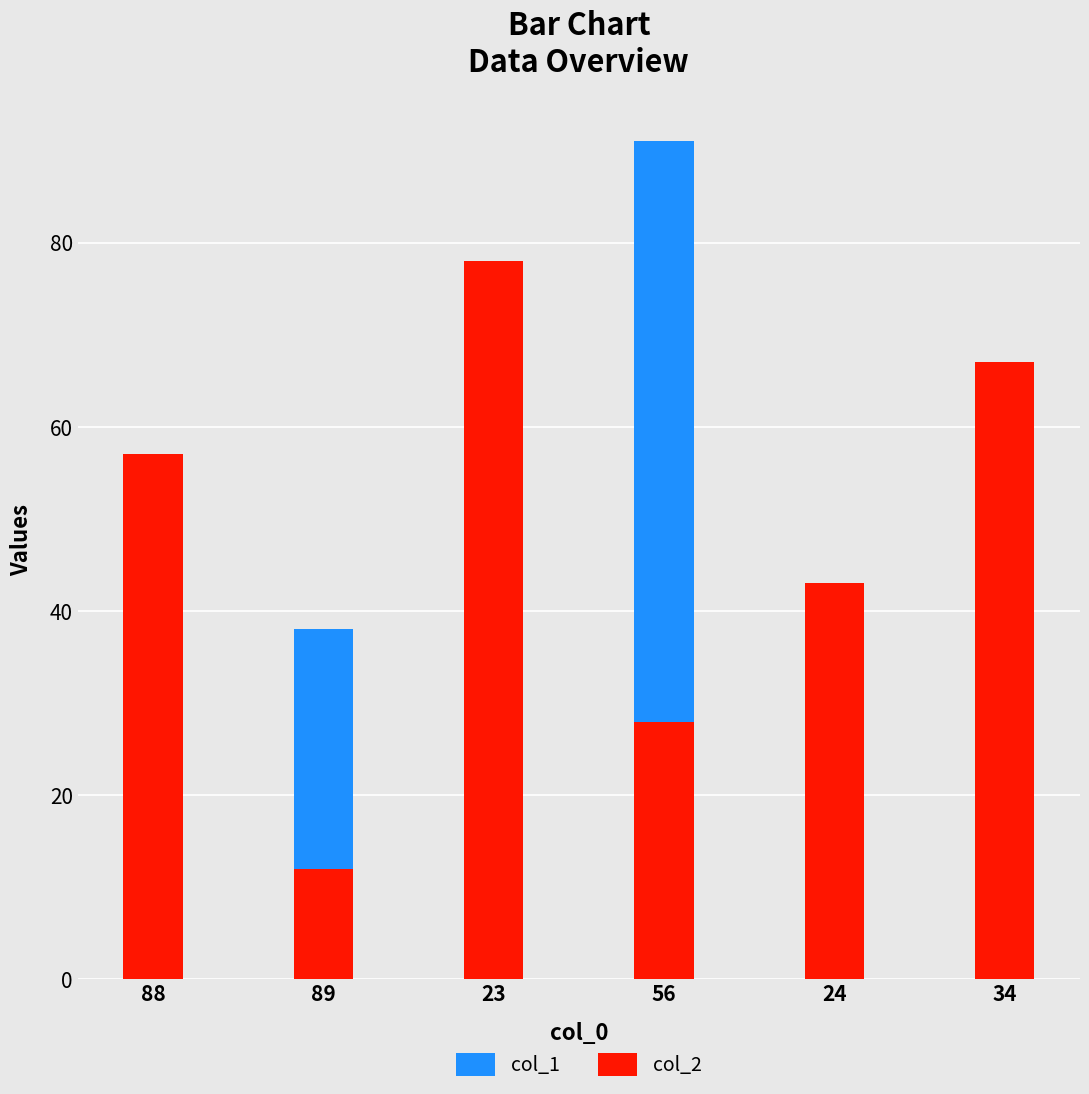

What is the smallest value displayed?

12